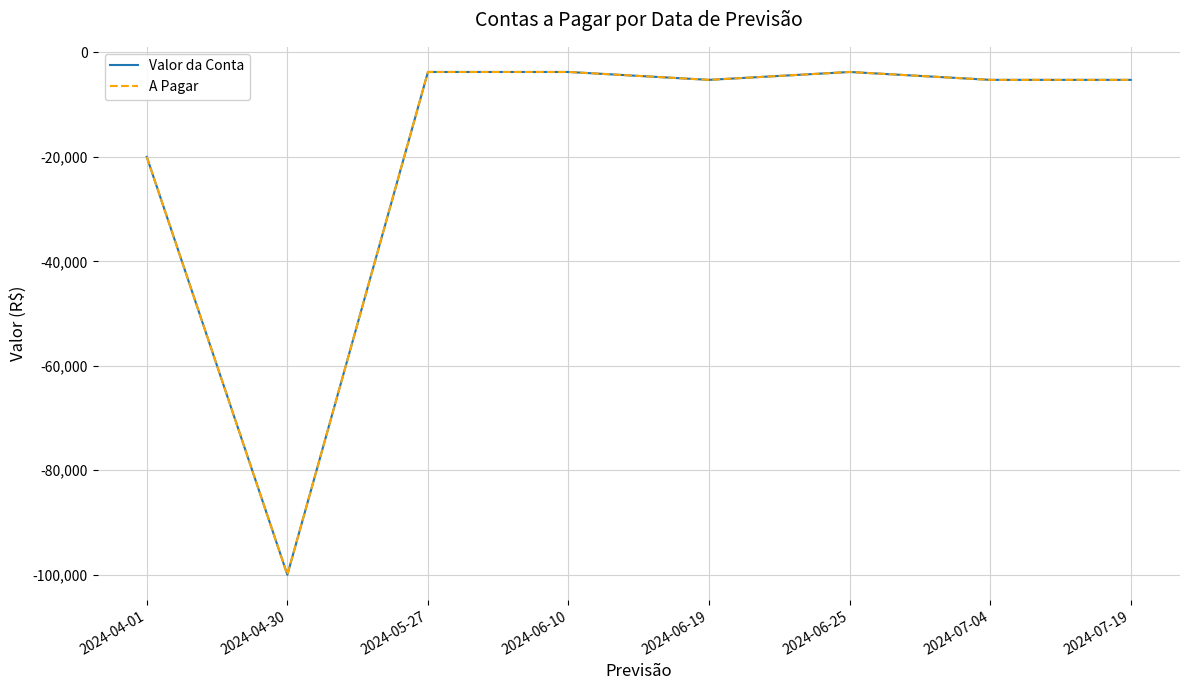

Is this an area chart (filled region under the line)?

No